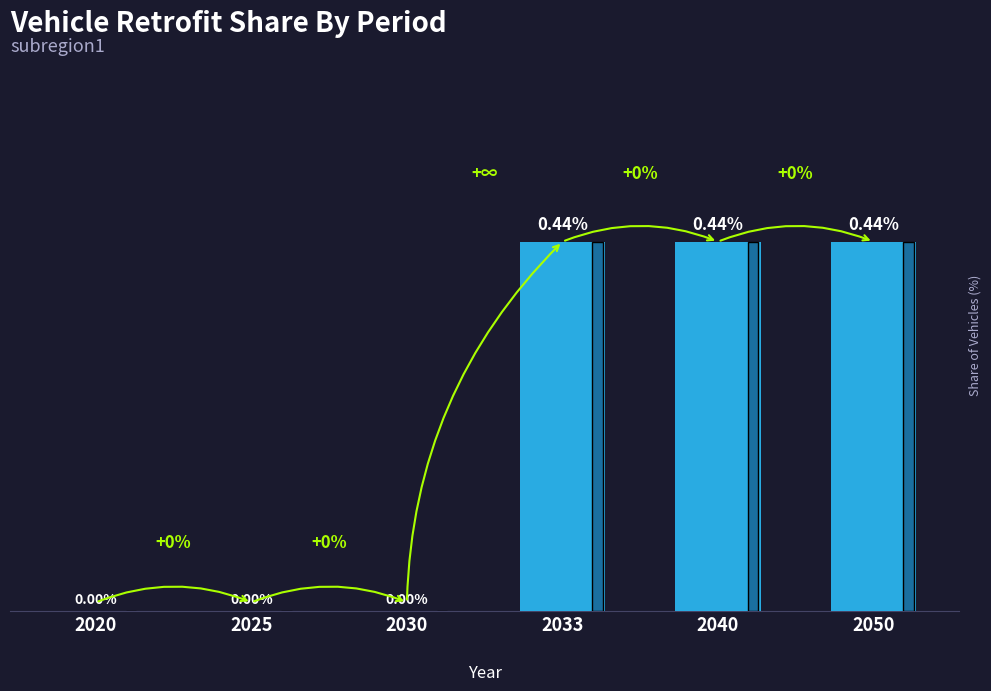

The value at 2020 is 0.3. True or false?

False